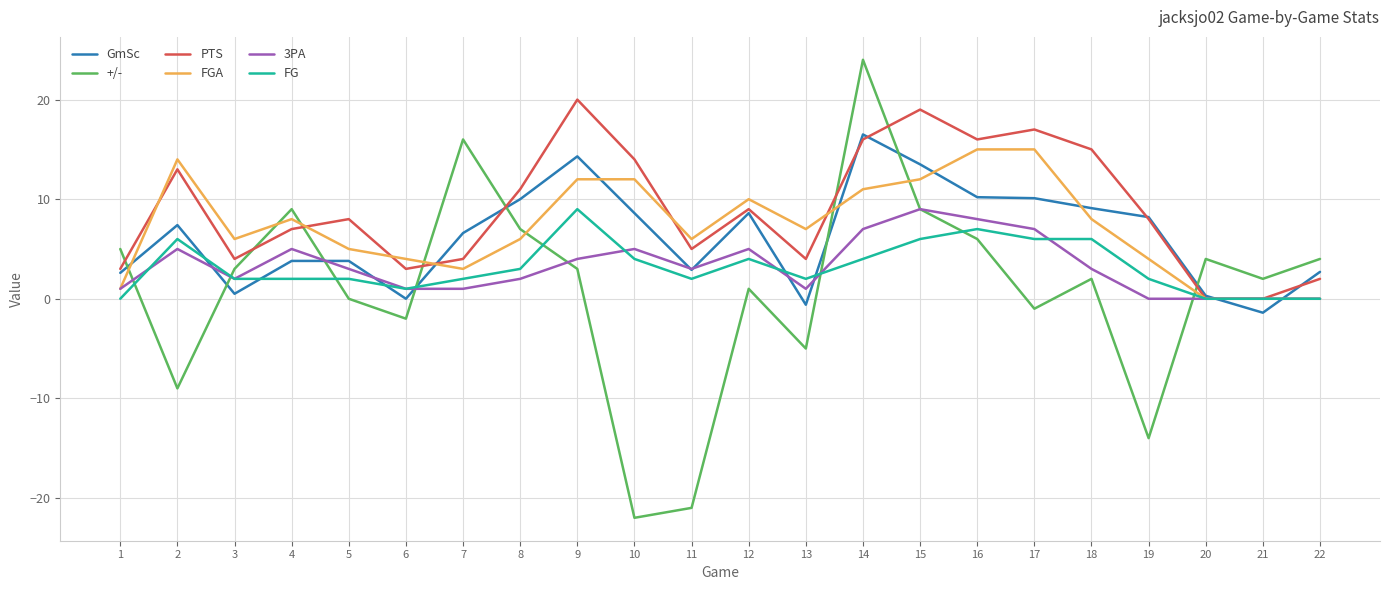

Does the chart display data point markers on the line(s)?

No